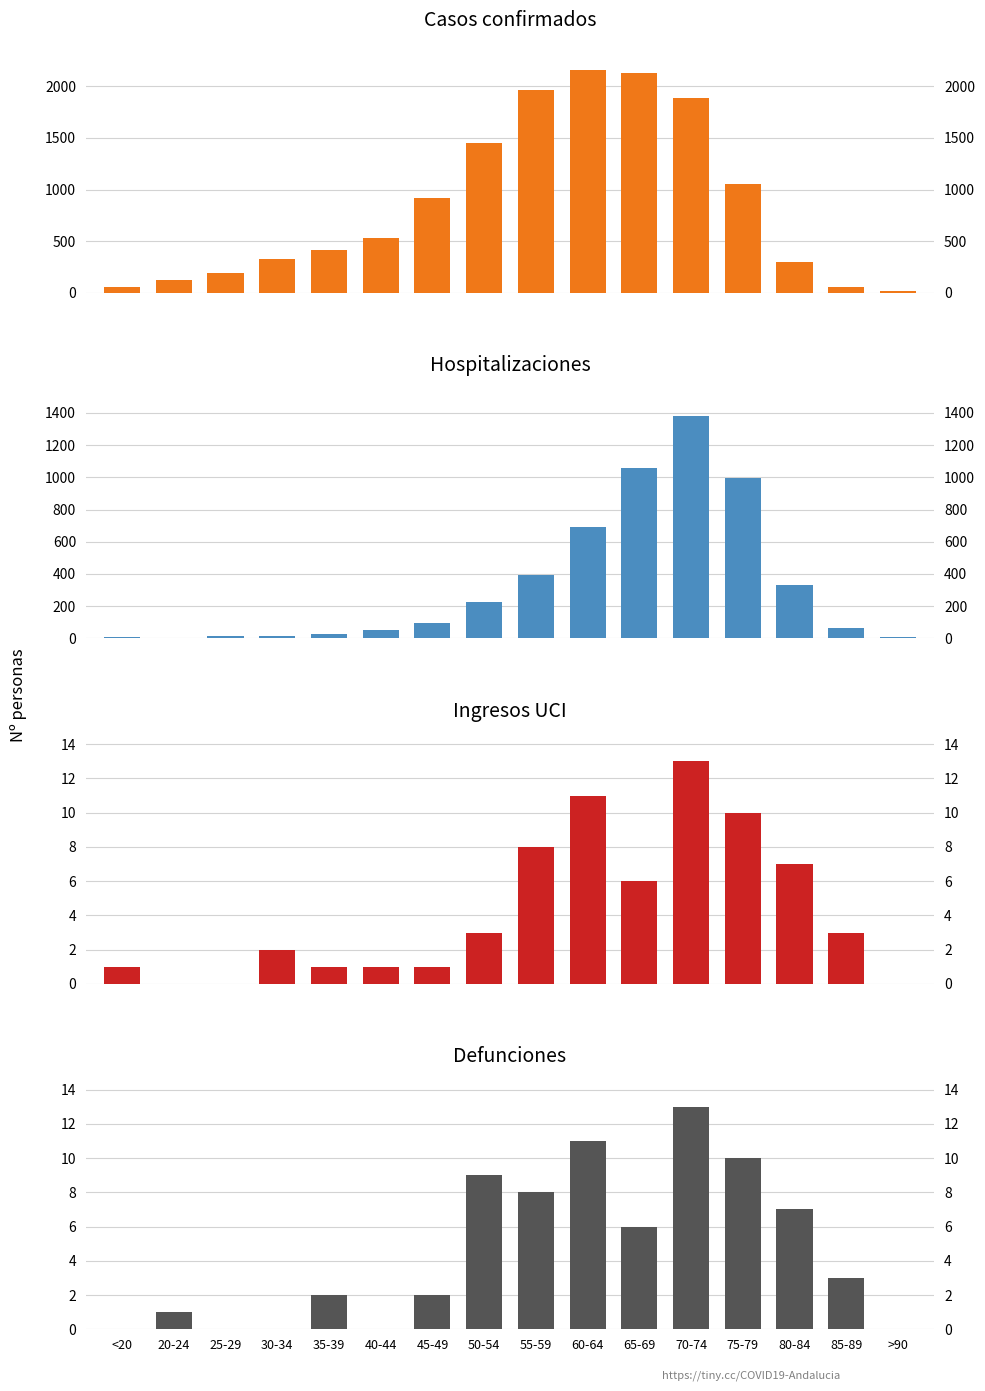

Between 80-84 and 85-89, which series saw the biggest shift?

Hospitalizaciones